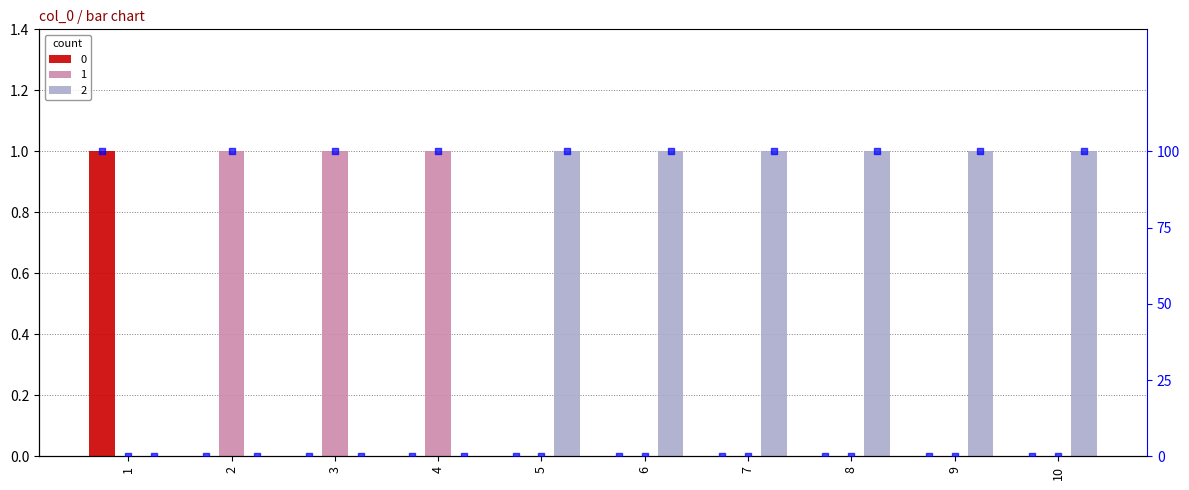

What is the total value across all series at 1?

100